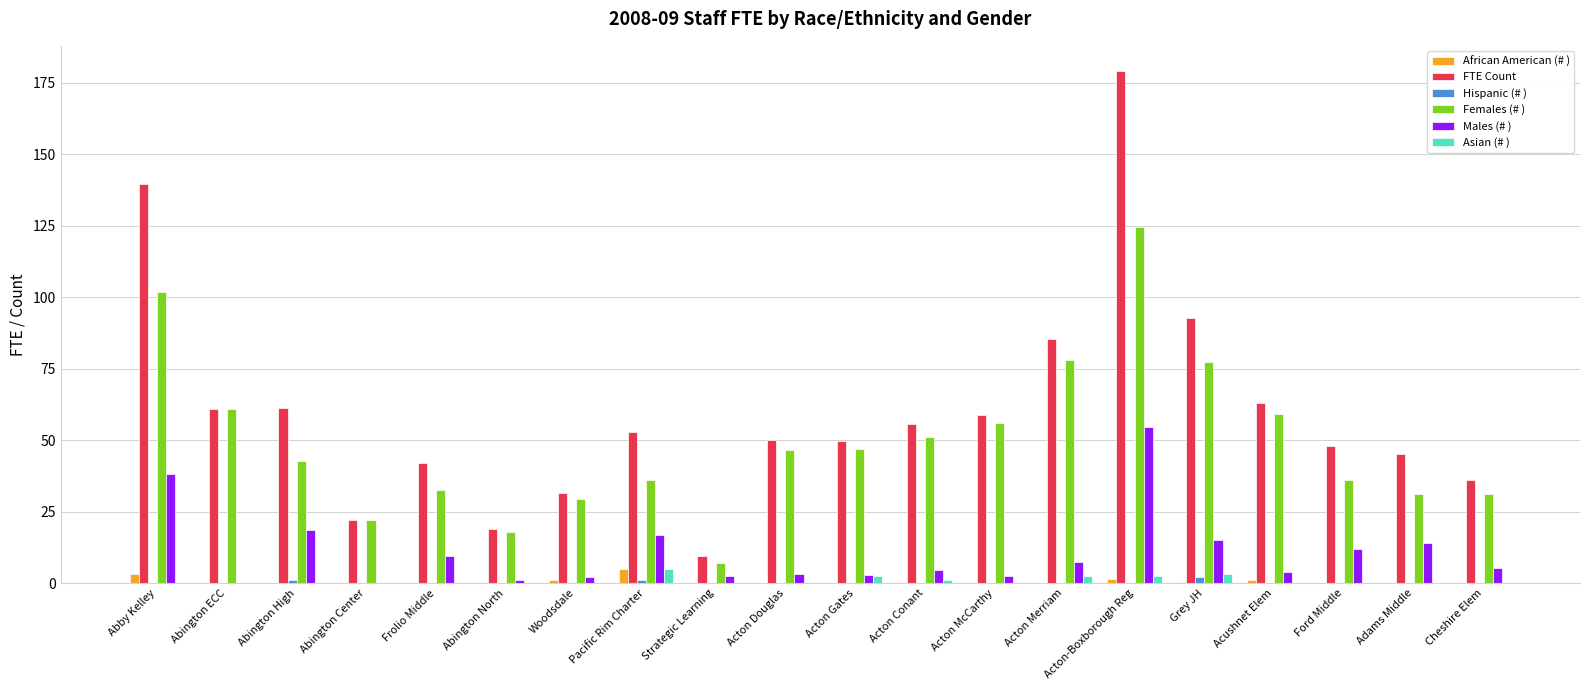

The value of FTE Count at Acton Gates is 49.7. True or false?

True